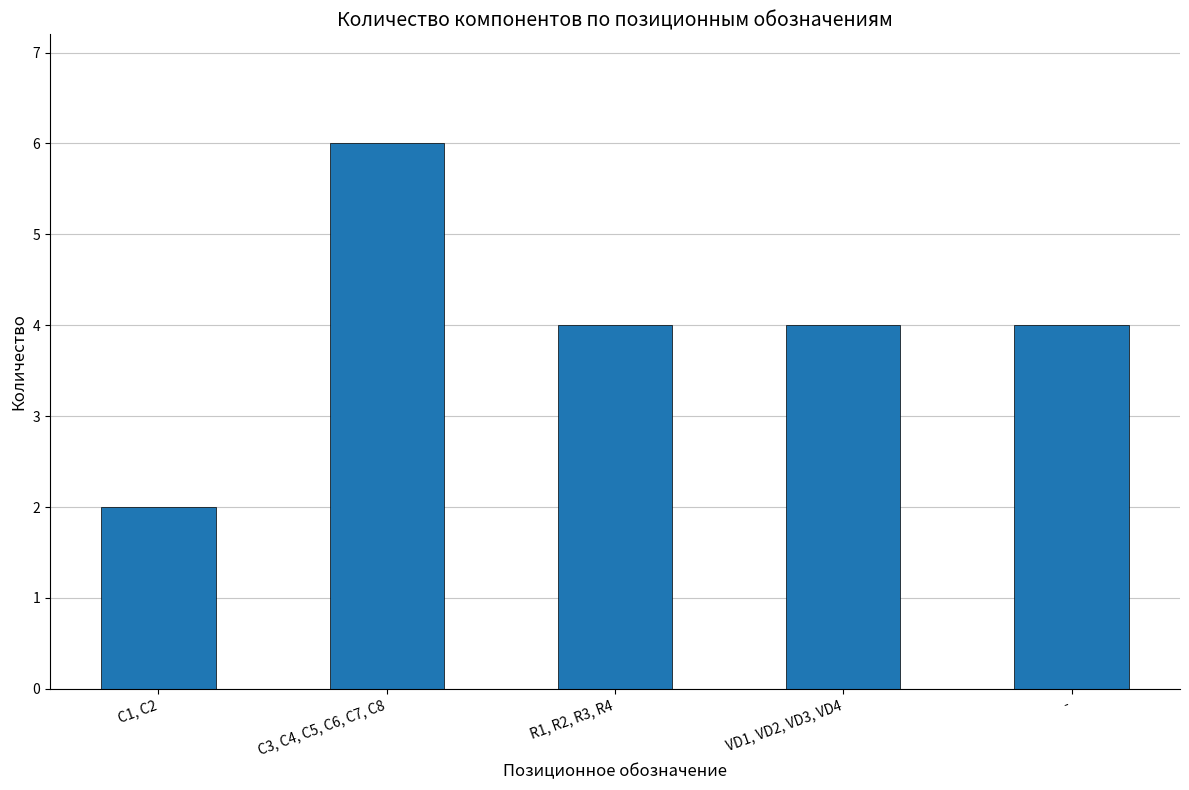

What is the maximum value shown in the chart?

6